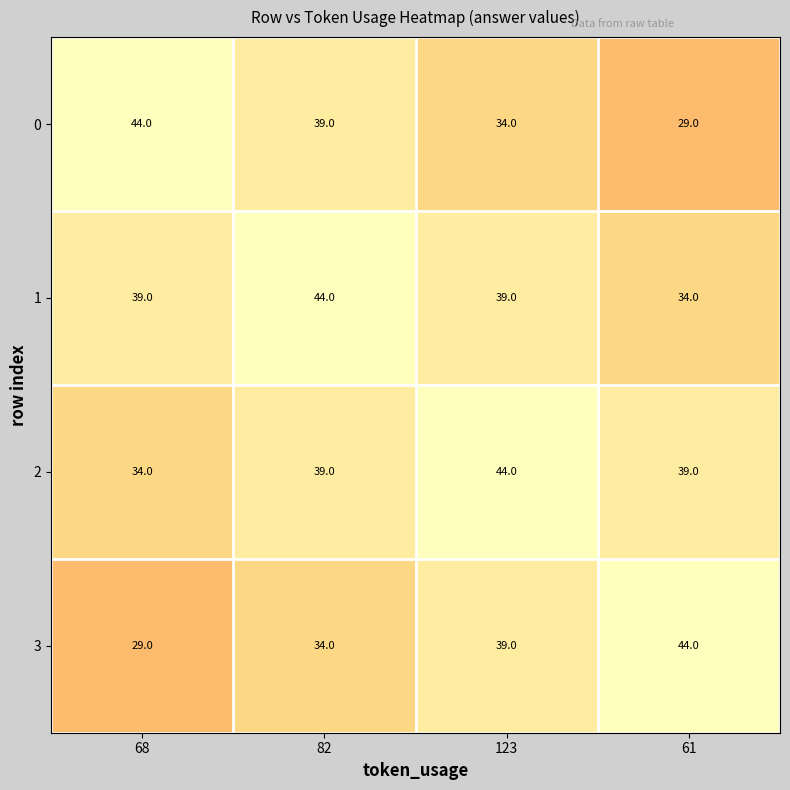

Is it true that 3 equals 64 at 61?

False